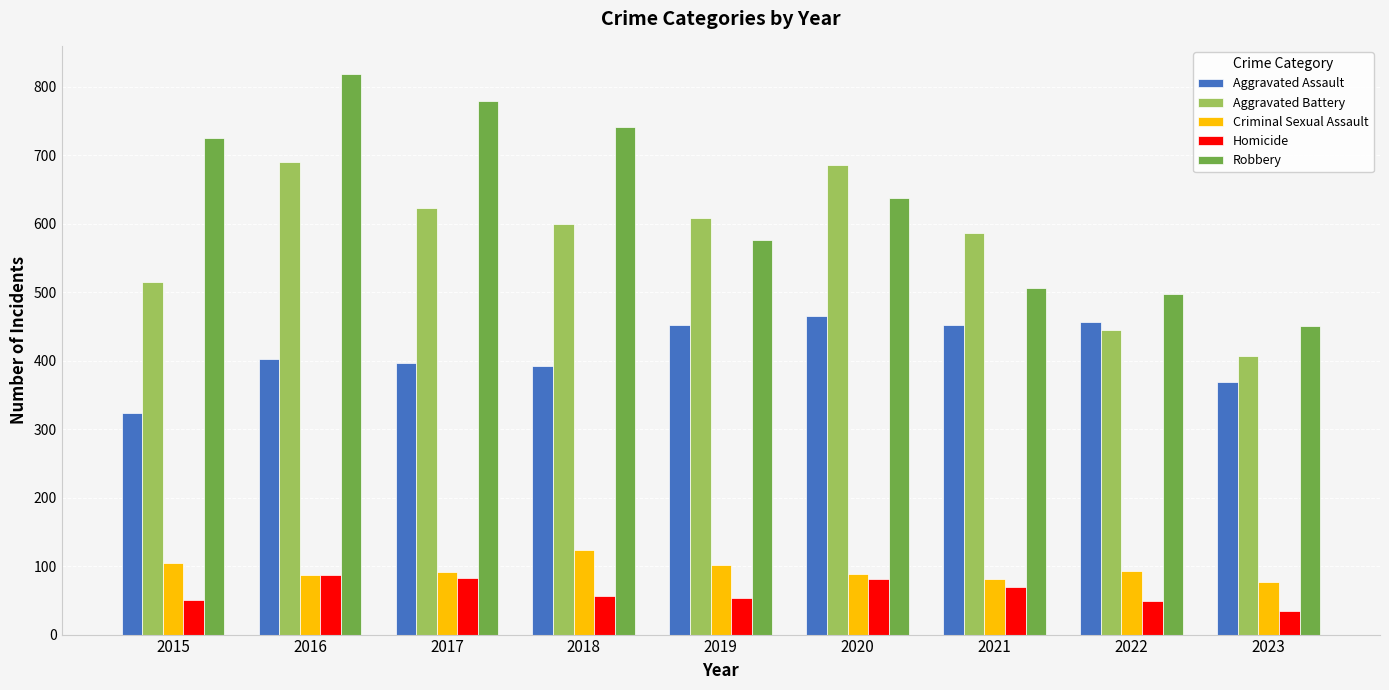

Is the value of Homicide at 2017 greater than the value of Robbery at 2020?

No